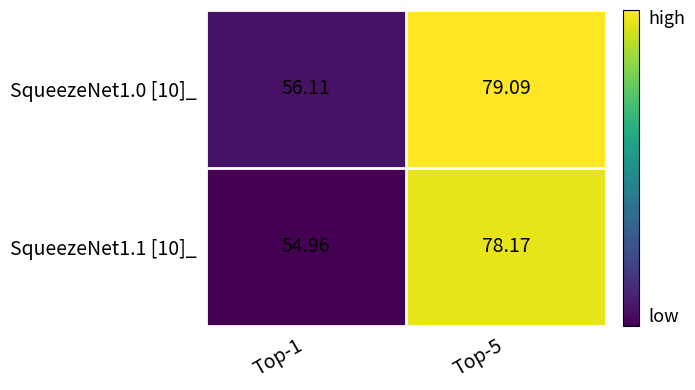

Is the value of SqueezeNet1.1 [10]_ at Top-1 greater than the value of SqueezeNet1.0 [10]_ at Top-5?

No